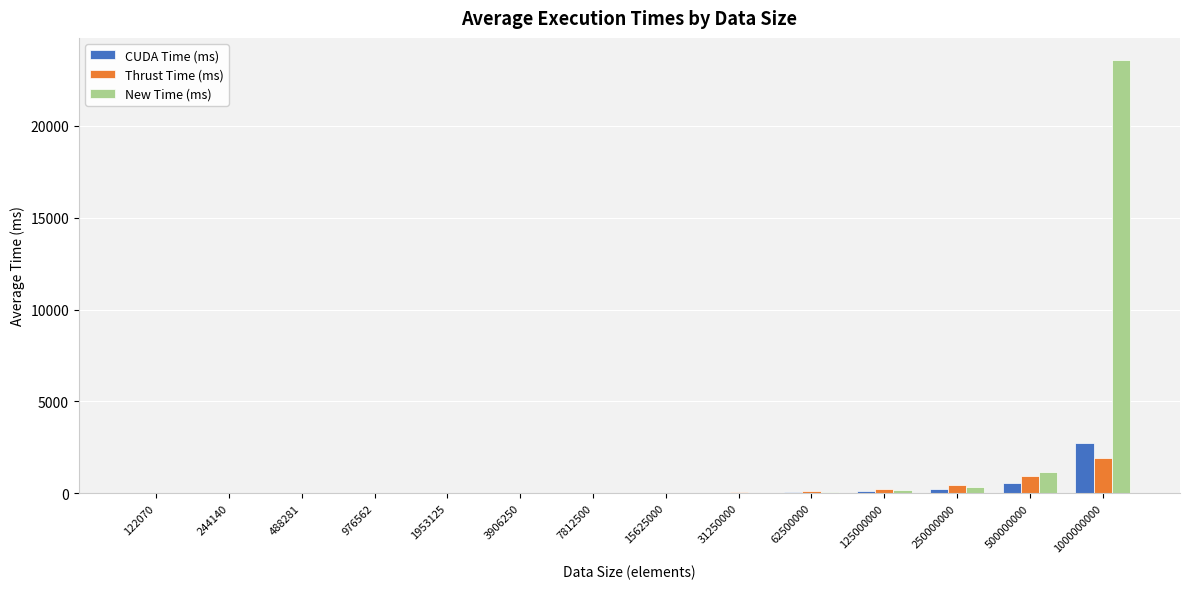

The CUDA Time (ms) series shows 26.1 at 31250000. True or false?

True